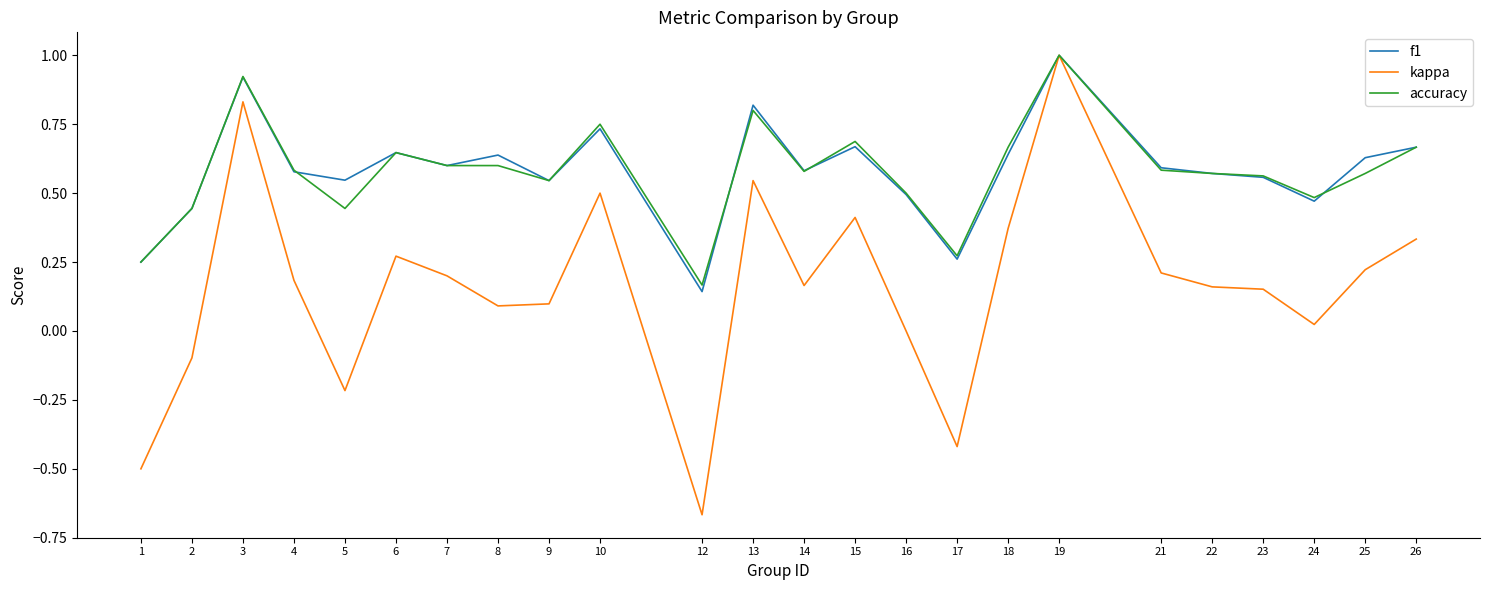

At which category is the sum across all series the highest?

19